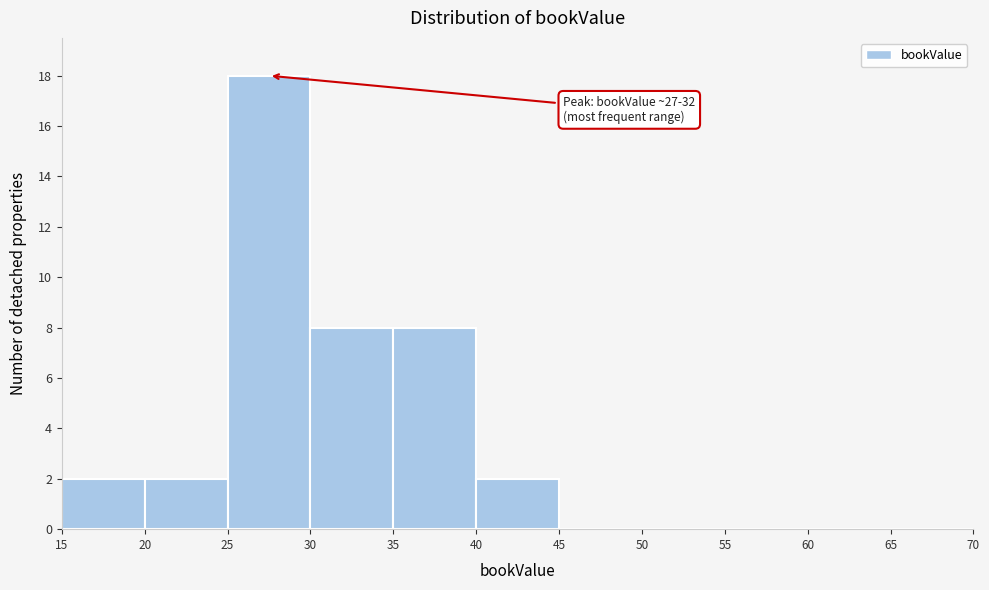

Over which range of the x-axis is the bar tallest?

25 to 30